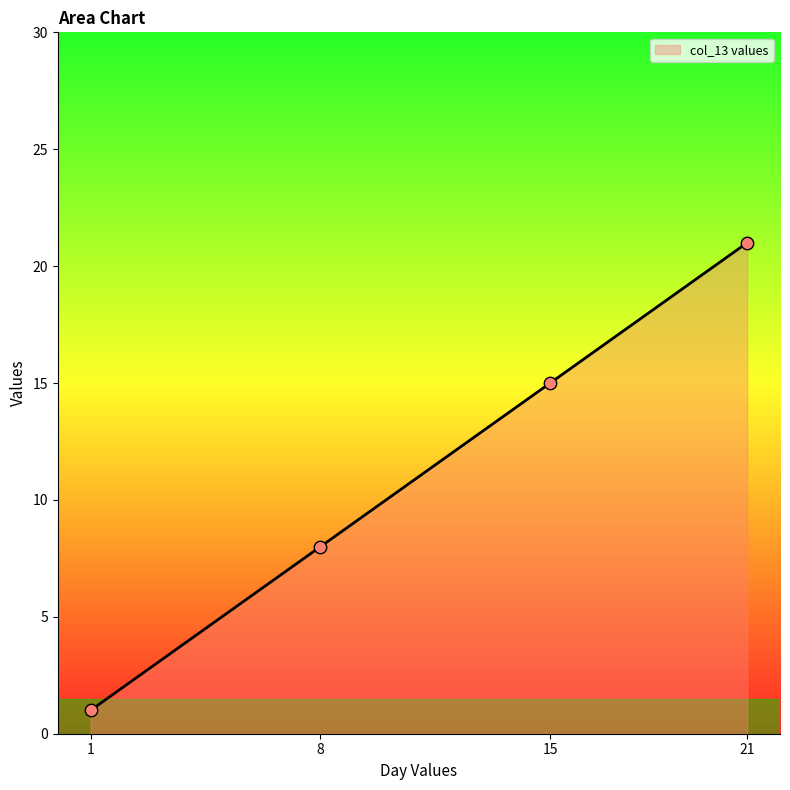

Between 1 and 15, which is larger?

15